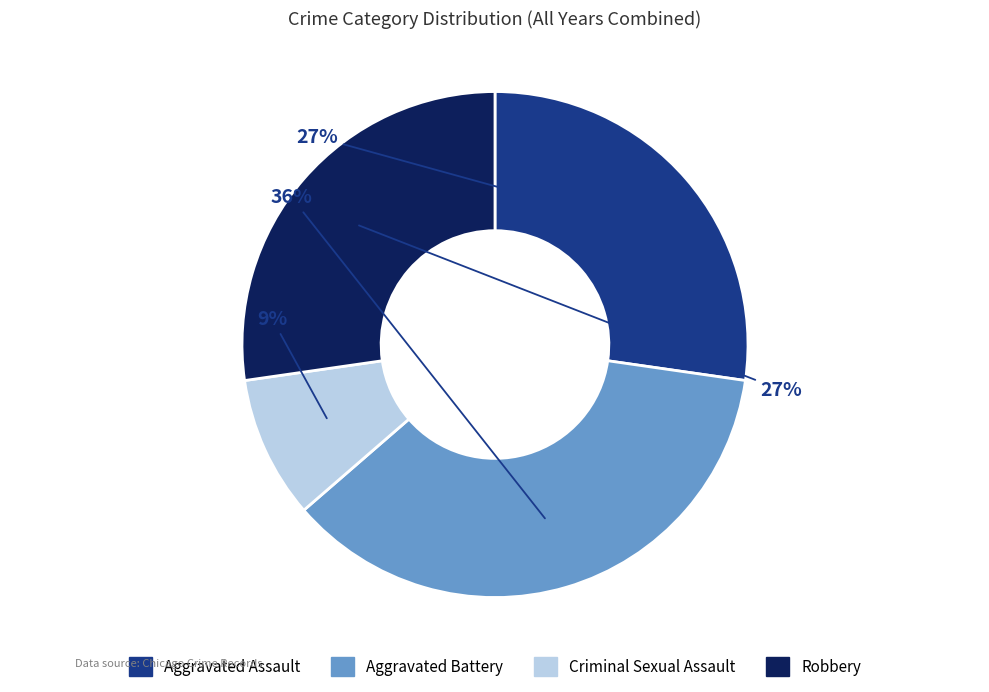

How many slices are in this pie chart?

4